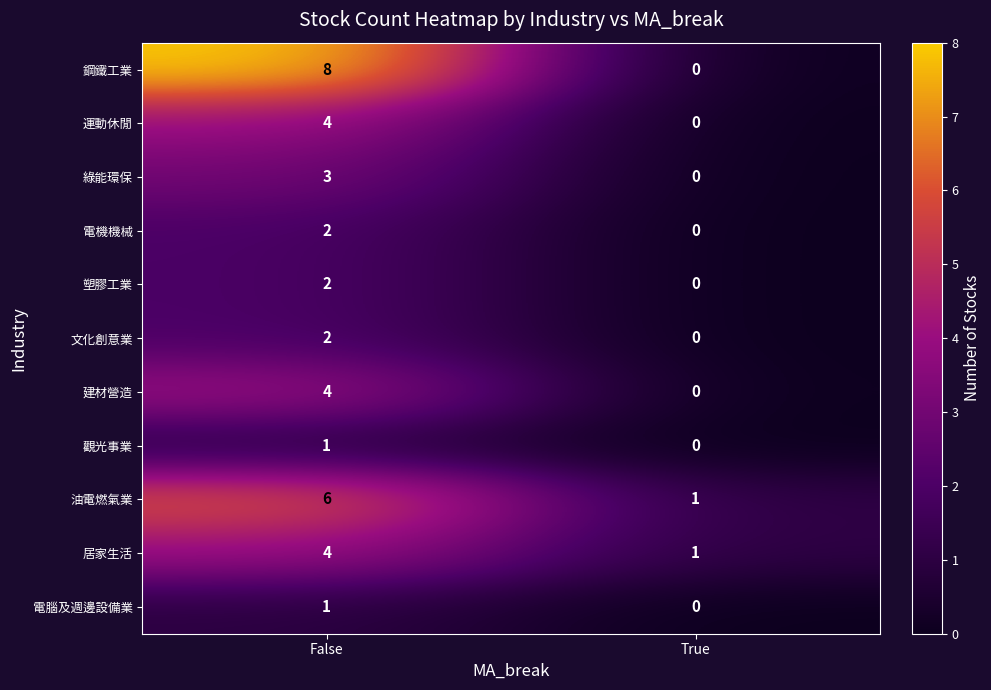

What is the average value of the 油電燃氣業 series?

4